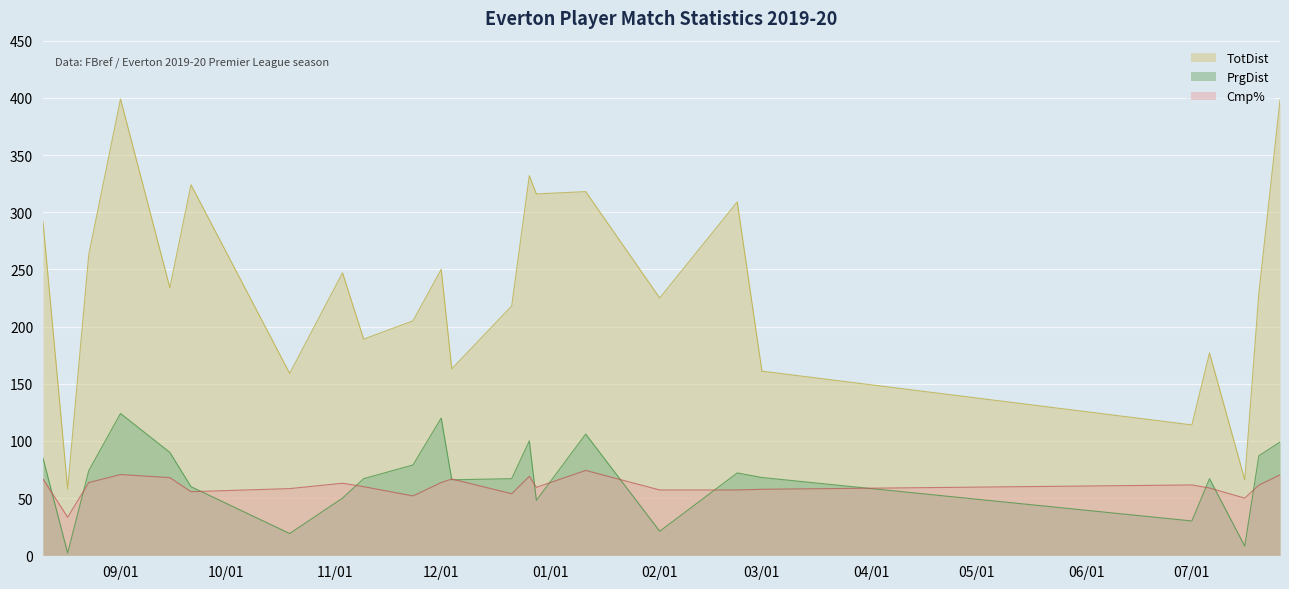

Where does the PrgDist series first go above 68?

2019-08-10